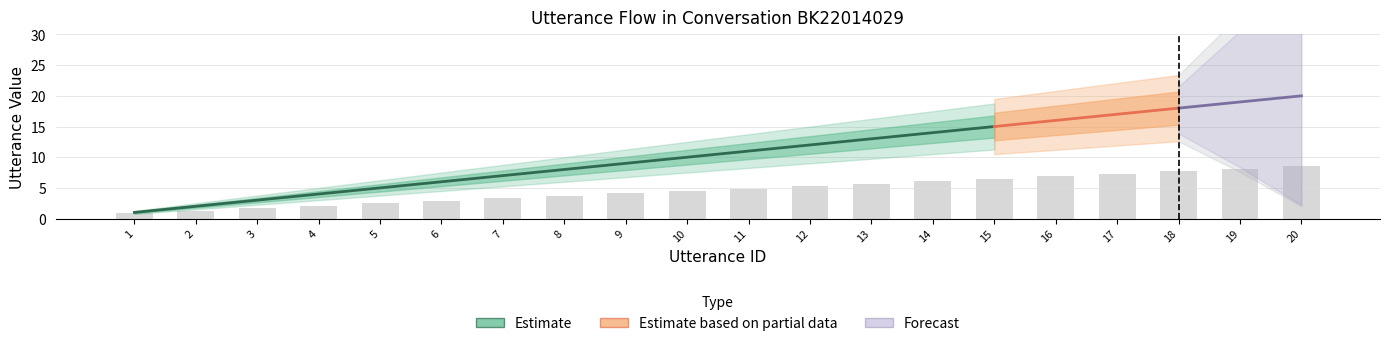

How many values are below 4?

8